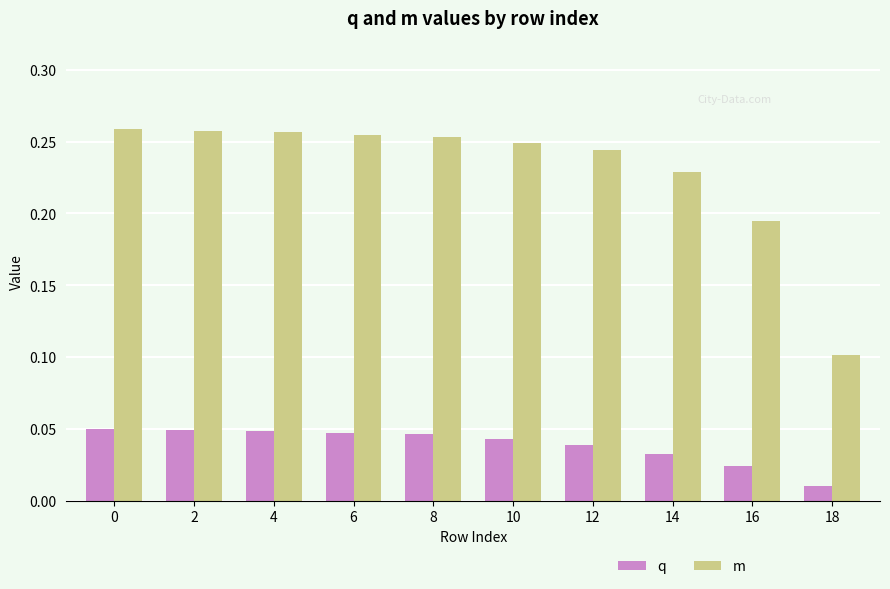

Is it true that m equals 0.1 at 8?

False